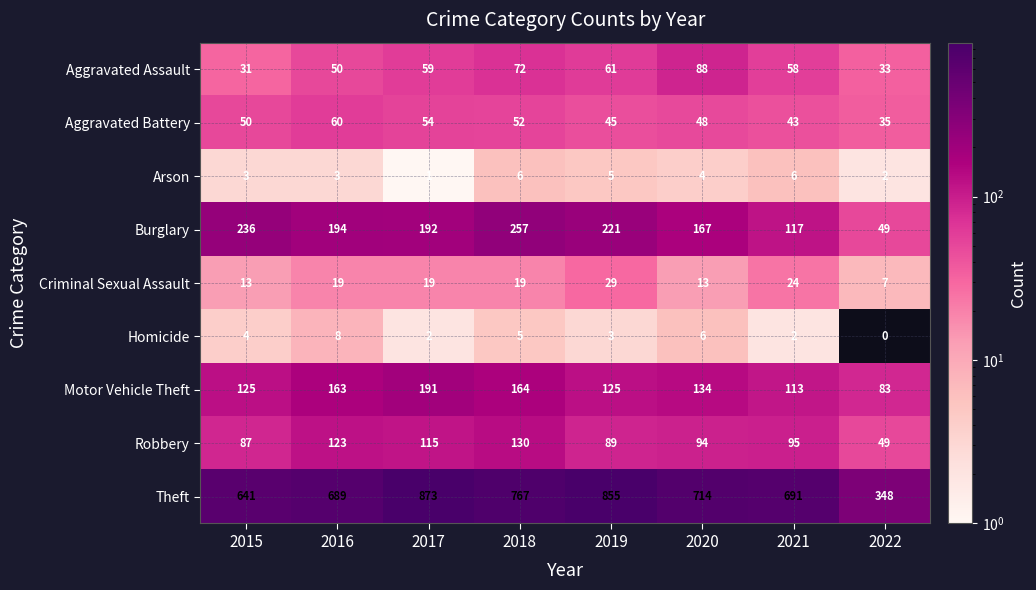

At which category is the sum across all series the highest?

2017